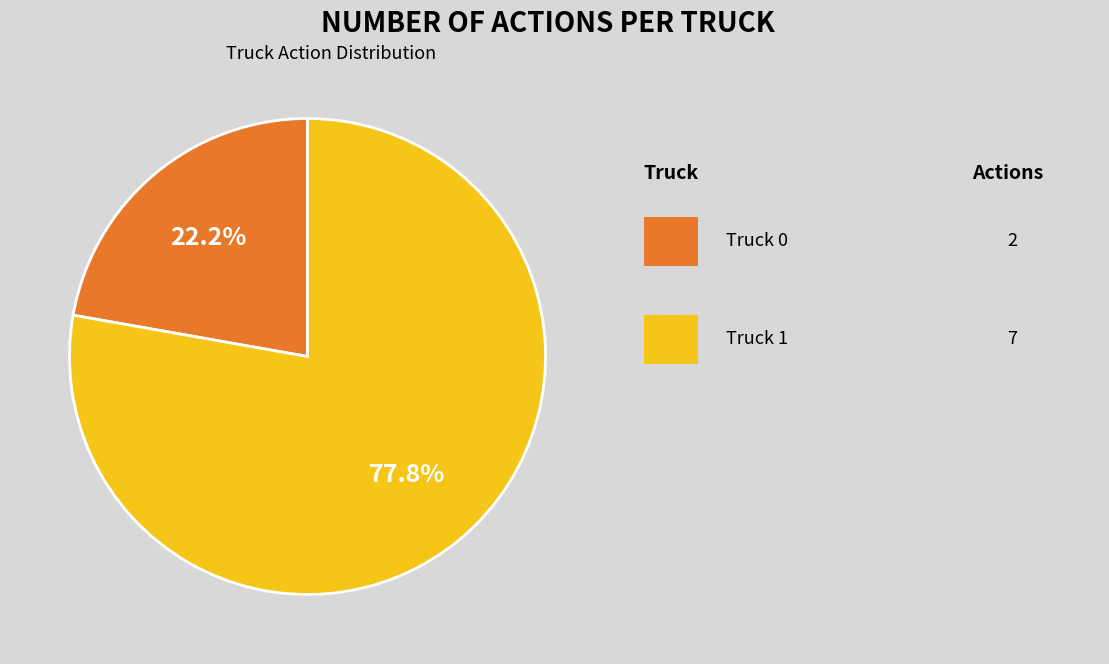

Is there a majority slice in this chart?

Yes